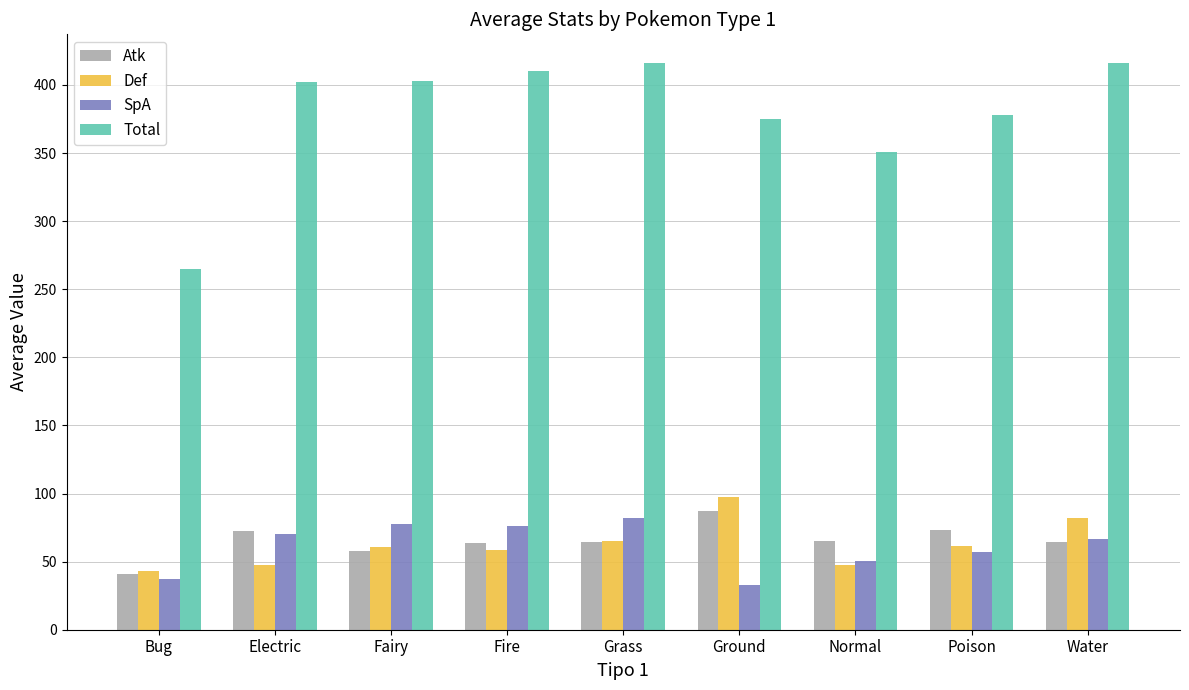

What position from the right is Normal?

3